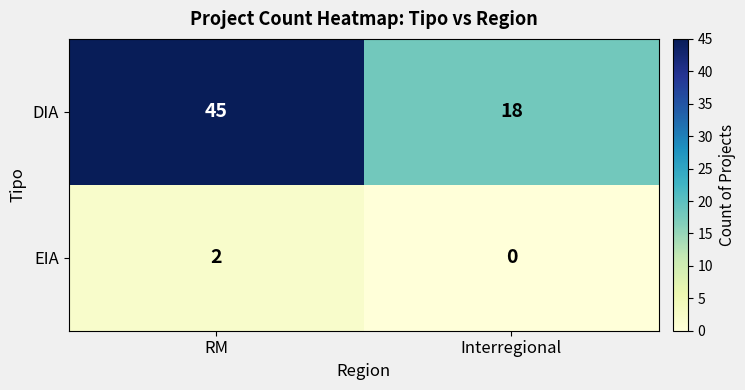

Reading left to right, transcribe all the data shown in this chart.

DIA: RM=45	Interregional=18
EIA: RM=2	Interregional=0